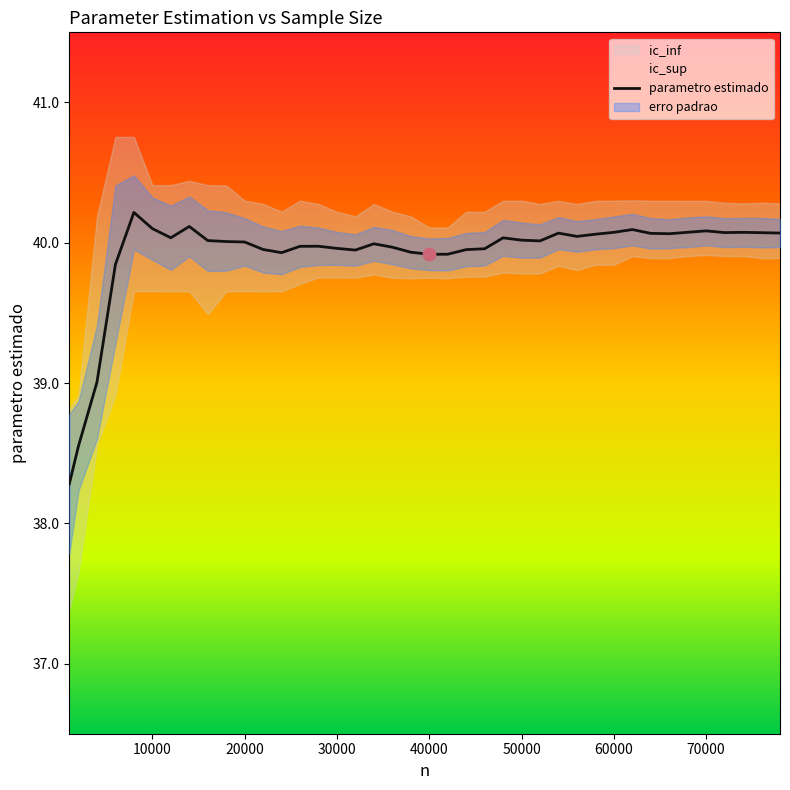

What is the minimum value for parametro estimado?

38.3